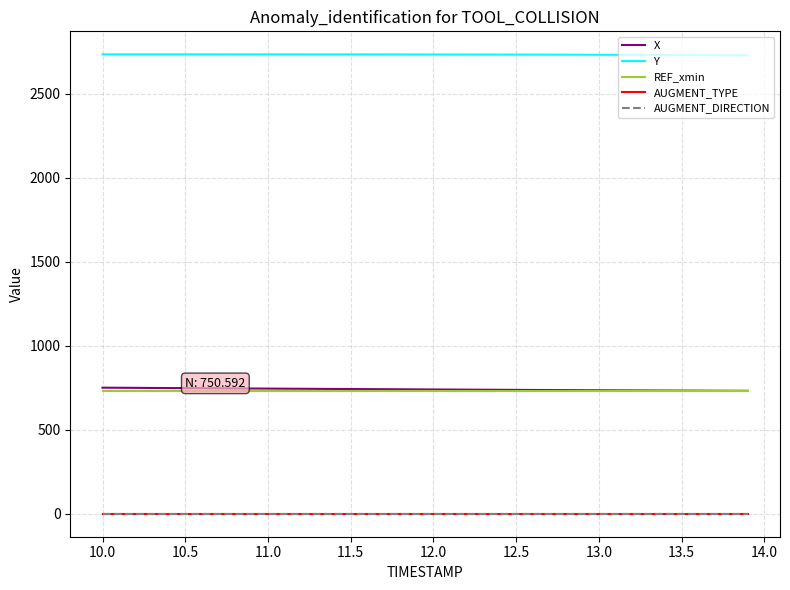

Which series has the largest total across all categories?

Y